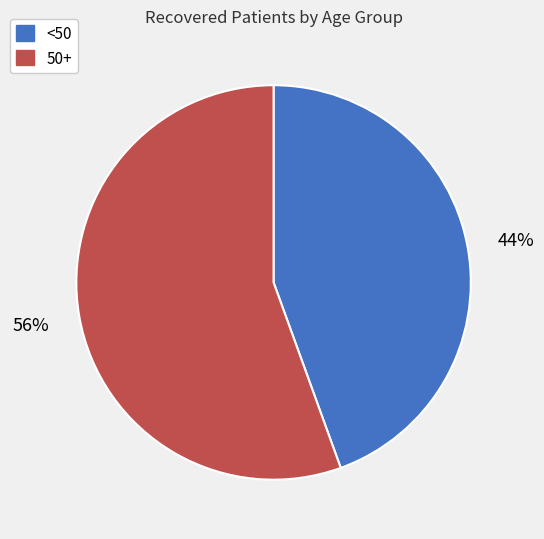

Is there any slice that represents more than half of the pie?

Yes